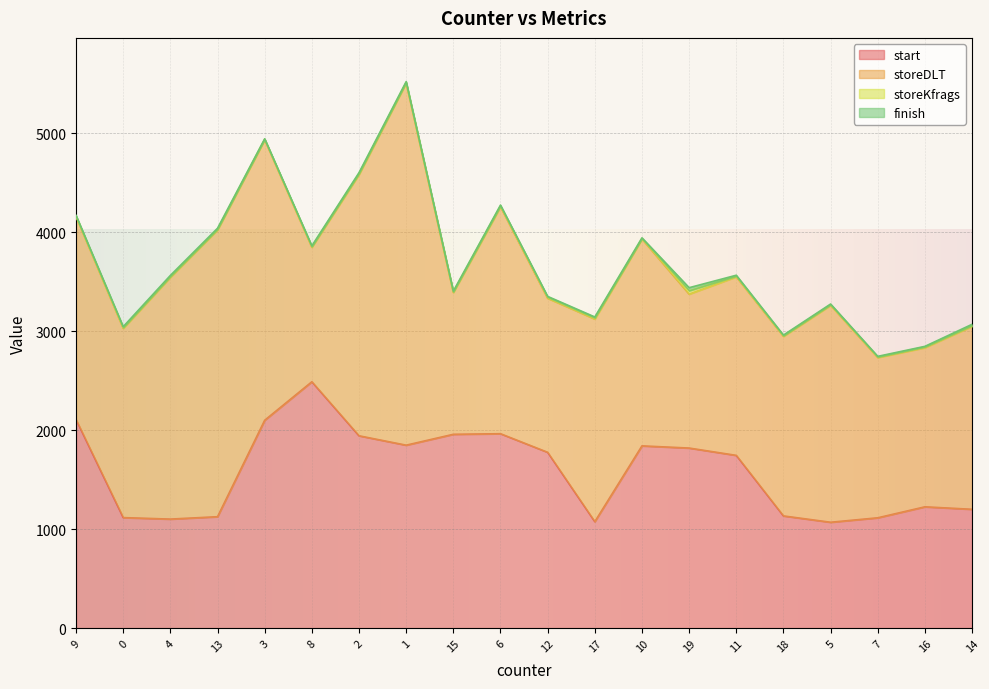

What is the lowest value of the finish series?

4